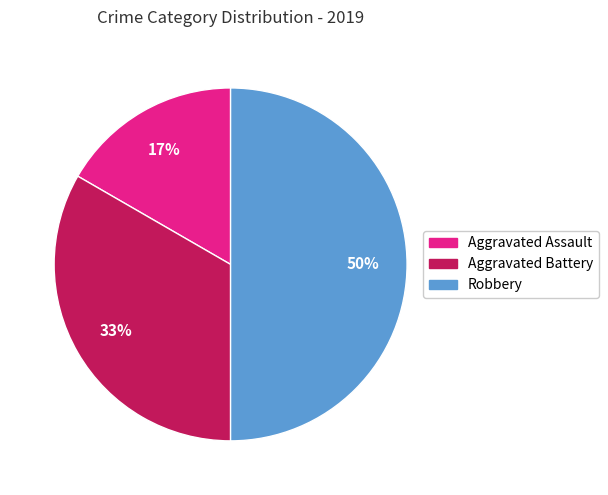

Does Aggravated Assault represent more than half of the total?

No